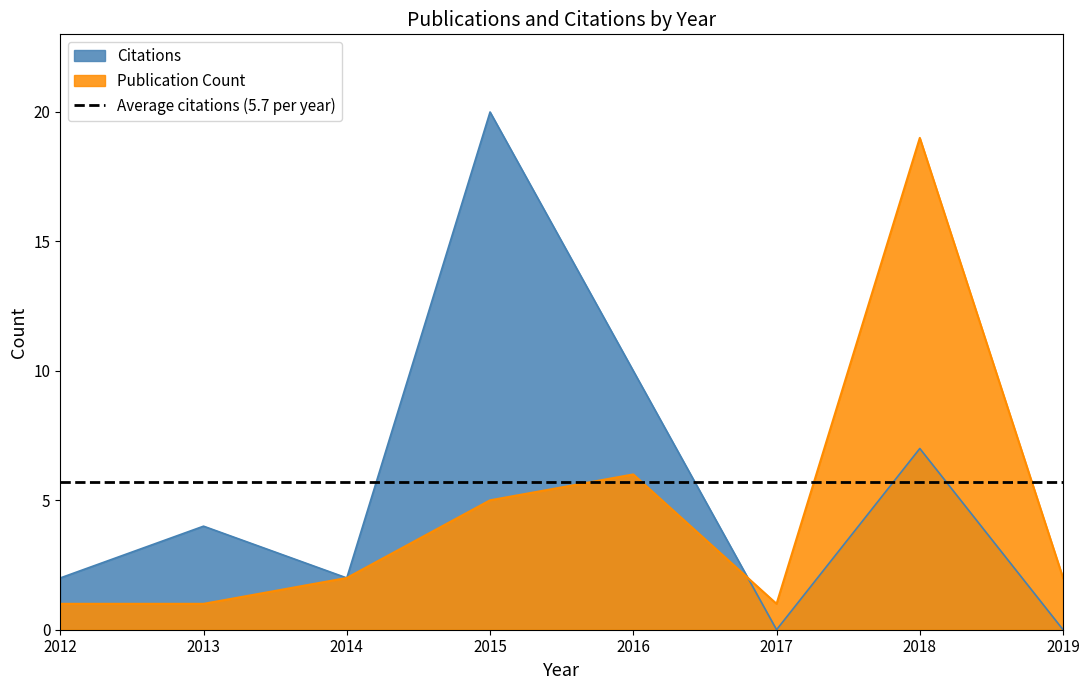

Is the value of Total Citations at 2015 greater than the value of Publication Count at 2012?

Yes